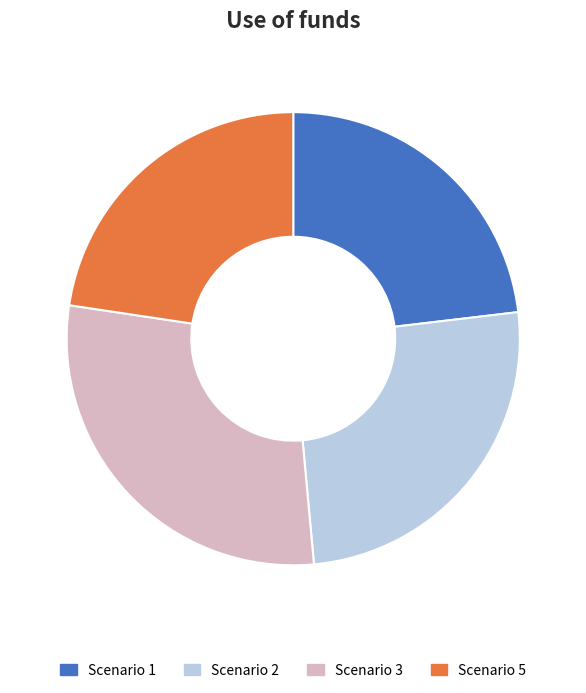

Is Scenario 2 the majority of the pie?

No